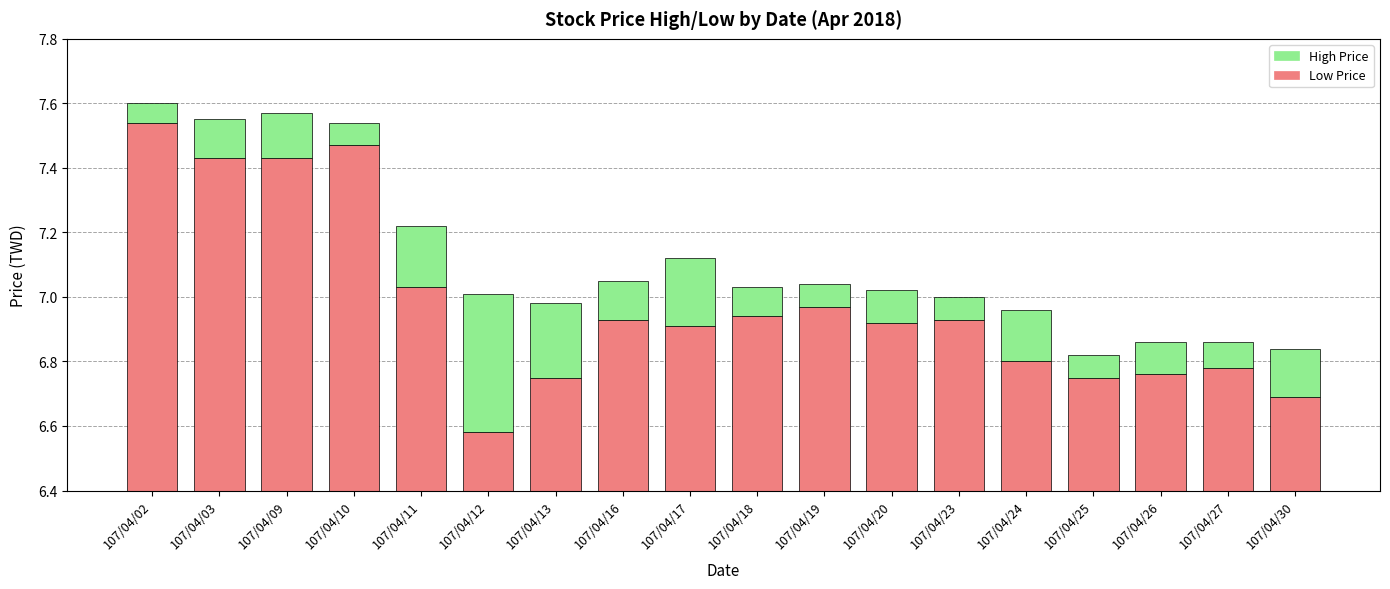

Rank the series by their maximum value, from lowest to highest.

High Price, Low Price